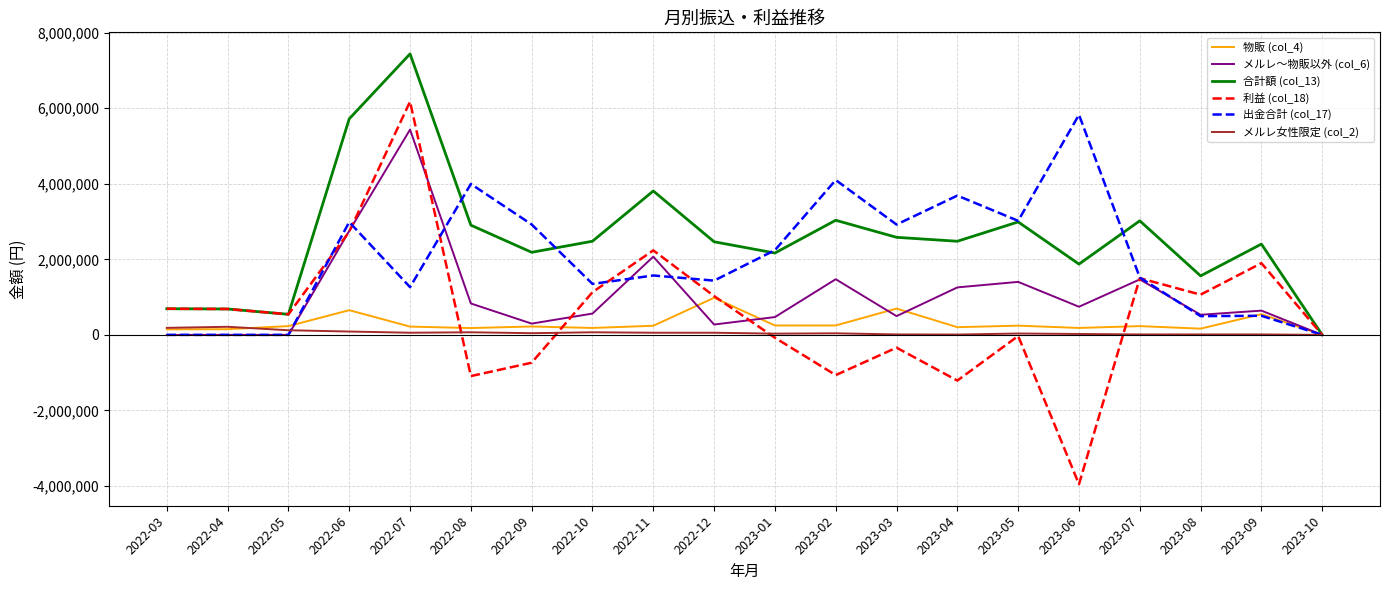

What position from the left is 2022-09?

7